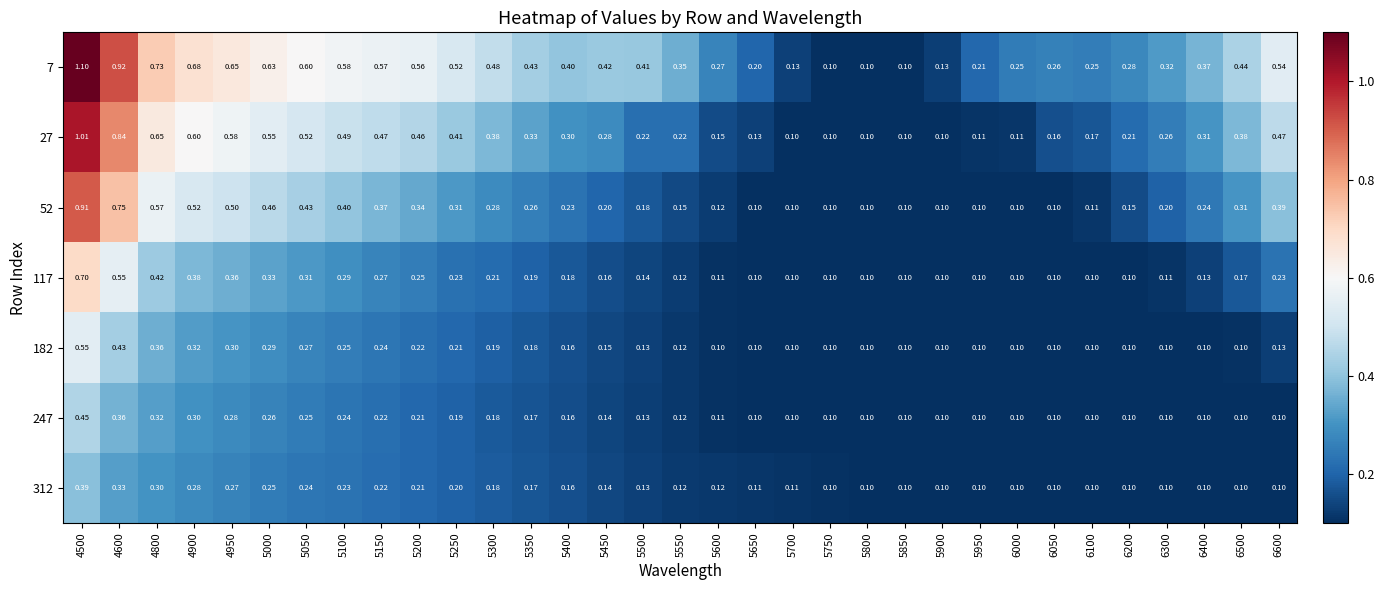

At which category does the chart reach its peak across all series?

4500